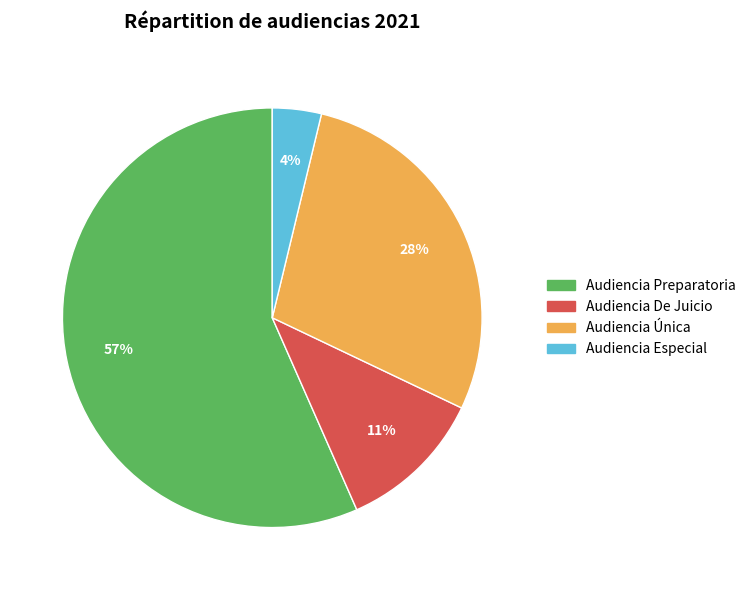

Which category has the smallest portion of the pie?

Audiencia Especial